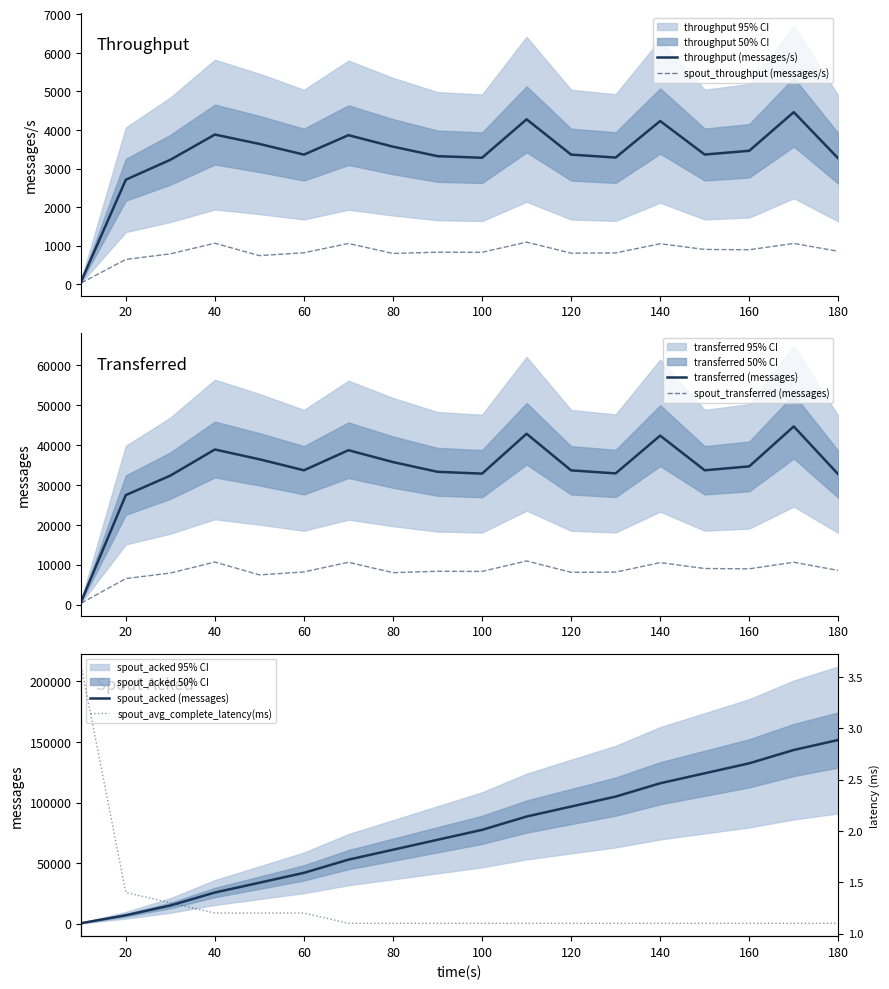

What are all the series names shown in the legend?

throughput (messages/s), spout_throughput (messages/s), transferred (messages), spout_transferred (messages), spout_acked (messages), spout_avg_complete_latency(ms)